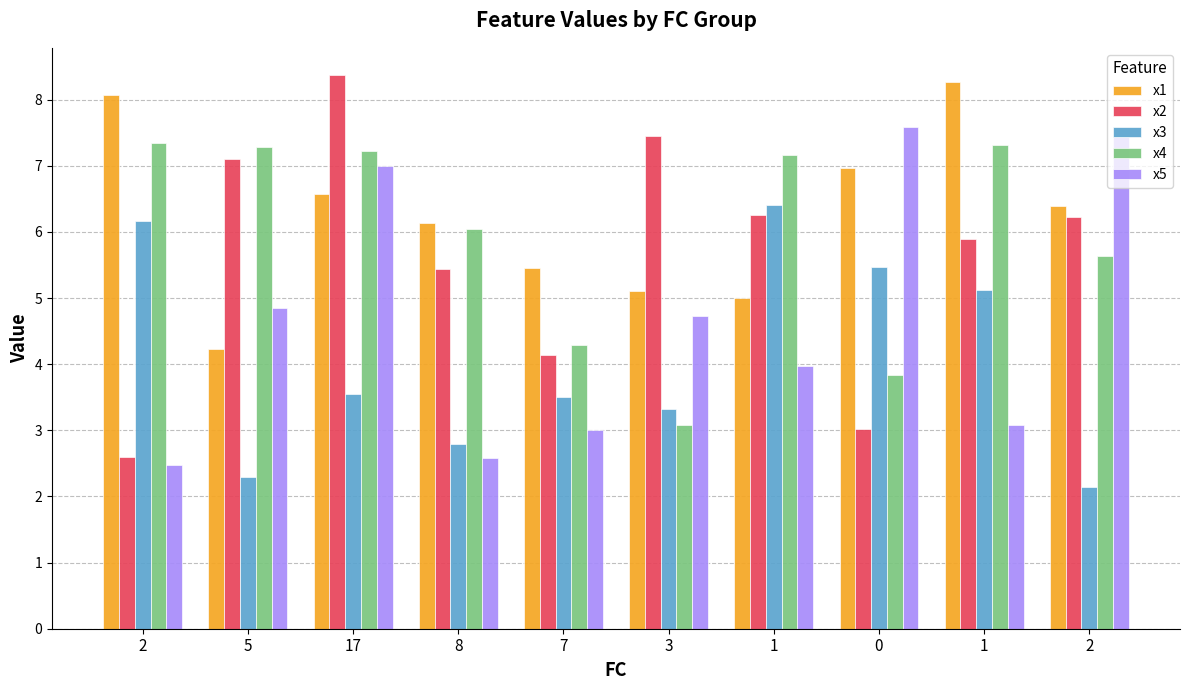

What is the value of the x5 bar at the 5th from the left?

3.0